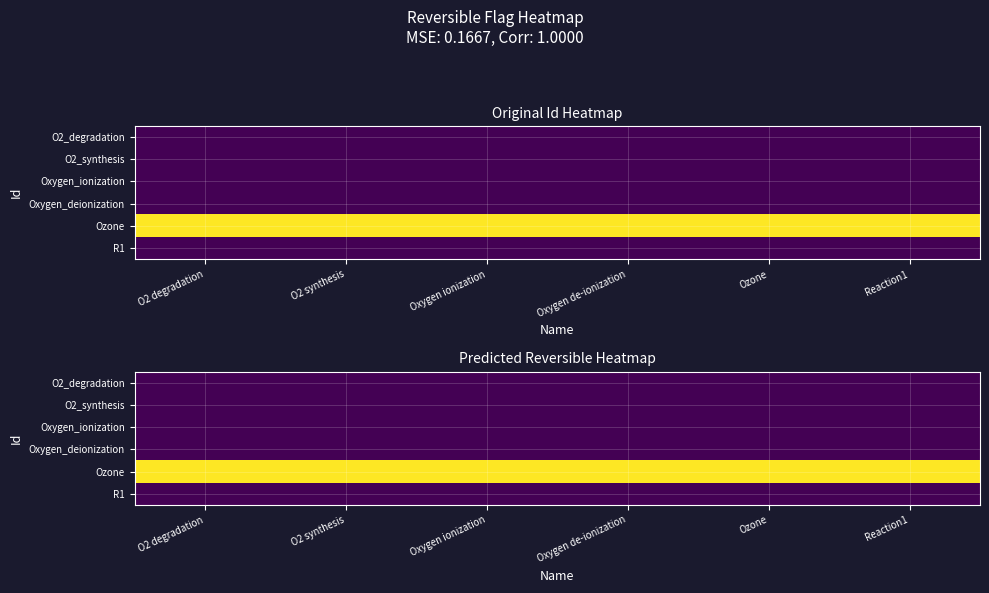

Which series has the widest spread of values?

O2_degradation